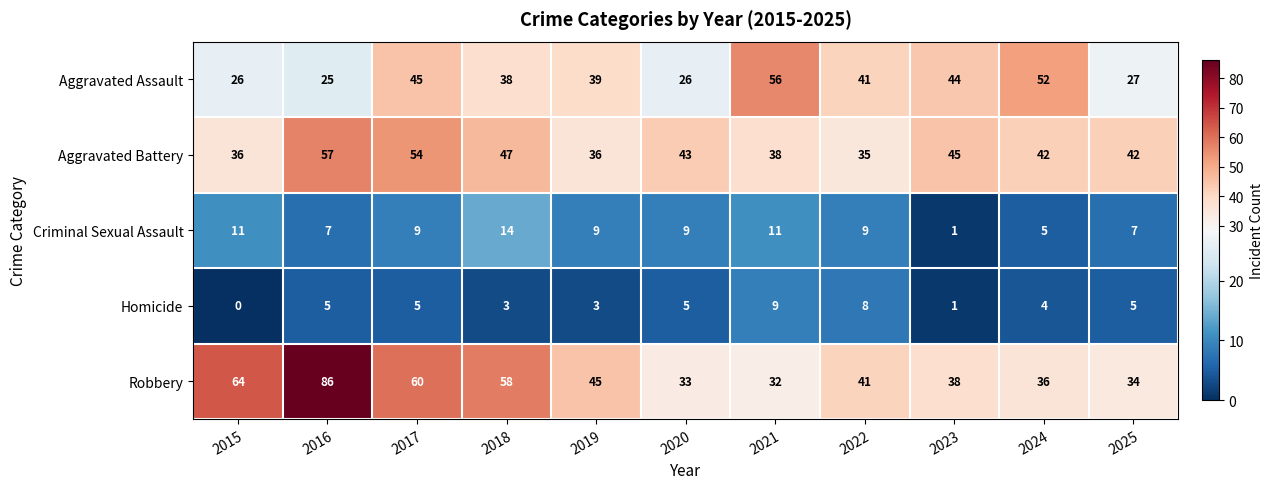

Is it true that Criminal Sexual Assault equals 9 at 2017?

True